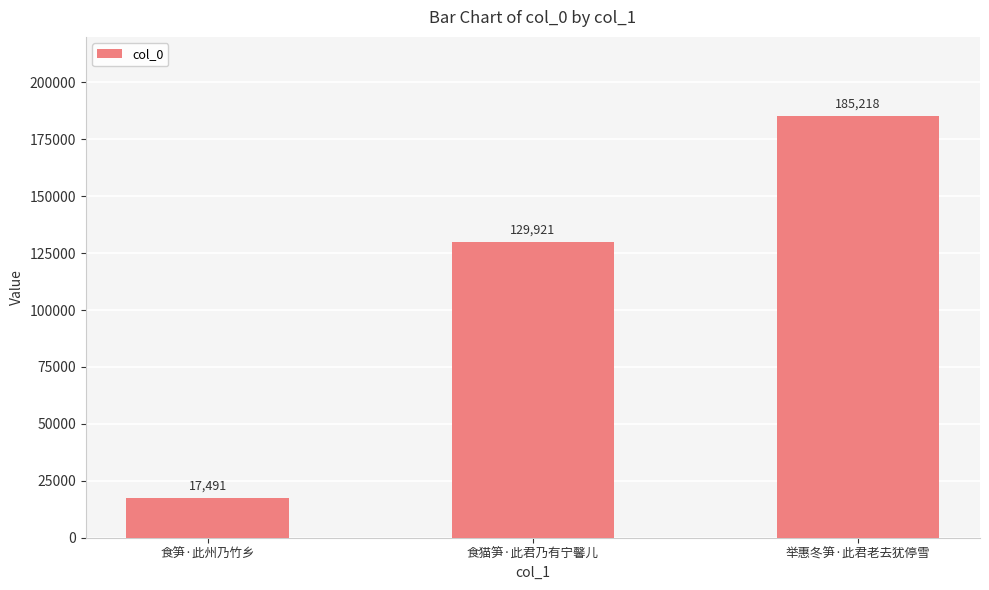

Which has a higher value, 举惠冬笋·此君老去犹停雪 or 食猫笋·此君乃有宁馨儿?

举惠冬笋·此君老去犹停雪